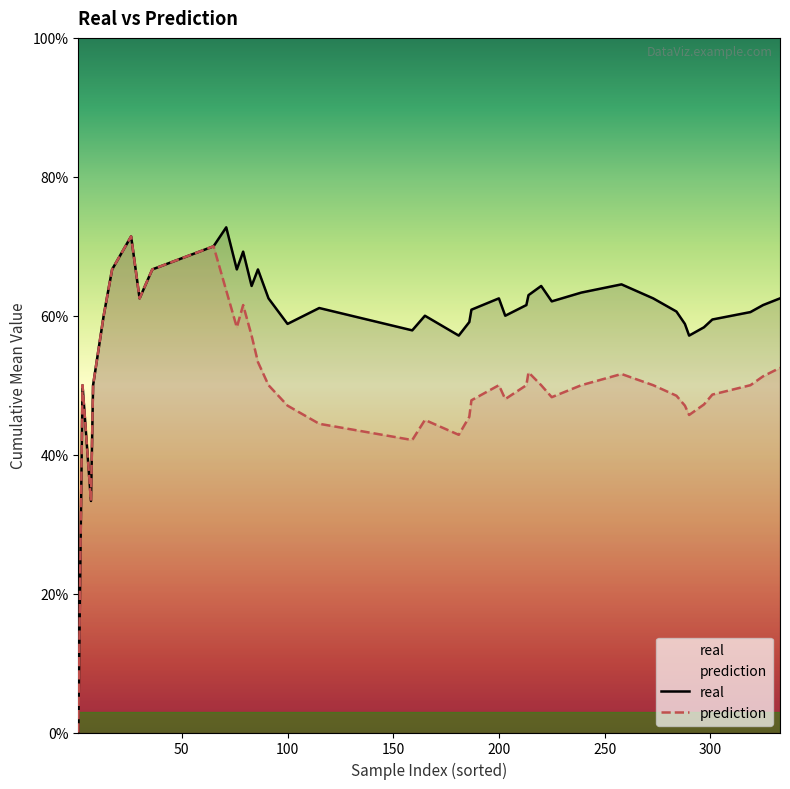

Count the real values in the range 0 to 1.

40